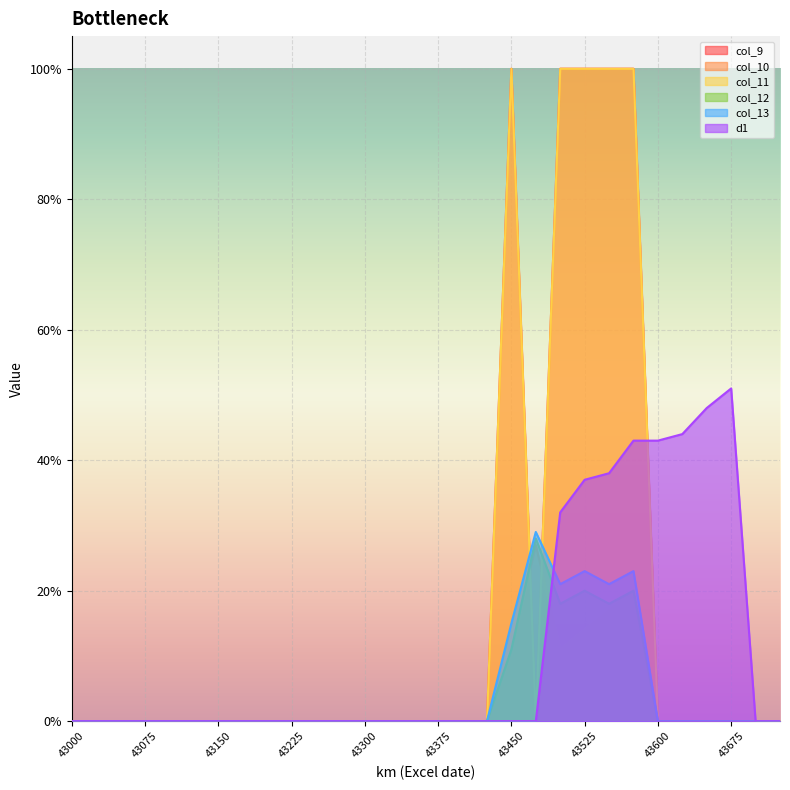

Reading left to right, transcribe all the data shown in this chart.

col_9: 43000=0.0	43025=0.0	43050=0.0	43075=0.0	43100=0.0	43125=0.0	43150=0.0	43175=0.0	43200=0.0	43225=0.0	43250=0.0	43275=0.0	43300=0.0	43325=0.0	43350=0.0	43375=0.0	43400=0.0	43425=0.0	43450=1.0	43475=0.0	43500=1.0	43525=1.0	43550=1.0	43575=1.0	43600=0.0	43625=0.0	43650=0.0	43675=0.0	43700=0.0	43725=0.0
col_10: 43000=0.0	43025=0.0	43050=0.0	43075=0.0	43100=0.0	43125=0.0	43150=0.0	43175=0.0	43200=0.0	43225=0.0	43250=0.0	43275=0.0	43300=0.0	43325=0.0	43350=0.0	43375=0.0	43400=0.0	43425=0.0	43450=0.1	43475=0.3	43500=0.1	43525=0.1	43550=0.2	43575=0.2	43600=0.0	43625=0.0	43650=0.0	43675=0.0	43700=0.0	43725=0.0
col_11: 43000=0.0	43025=0.0	43050=0.0	43075=0.0	43100=0.0	43125=0.0	43150=0.0	43175=0.0	43200=0.0	43225=0.0	43250=0.0	43275=0.0	43300=0.0	43325=0.0	43350=0.0	43375=0.0	43400=0.0	43425=0.0	43450=1.0	43475=0.0	43500=1.0	43525=1.0	43550=1.0	43575=1.0	43600=0.0	43625=0.0	43650=0.0	43675=0.0	43700=0.0	43725=0.0
col_12: 43000=0.0	43025=0.0	43050=0.0	43075=0.0	43100=0.0	43125=0.0	43150=0.0	43175=0.0	43200=0.0	43225=0.0	43250=0.0	43275=0.0	43300=0.0	43325=0.0	43350=0.0	43375=0.0	43400=0.0	43425=0.0	43450=0.1	43475=0.3	43500=0.2	43525=0.2	43550=0.2	43575=0.2	43600=0.0	43625=0.0	43650=0.0	43675=0.0	43700=0.0	43725=0.0
col_13: 43000=0.0	43025=0.0	43050=0.0	43075=0.0	43100=0.0	43125=0.0	43150=0.0	43175=0.0	43200=0.0	43225=0.0	43250=0.0	43275=0.0	43300=0.0	43325=0.0	43350=0.0	43375=0.0	43400=0.0	43425=0.0	43450=0.1	43475=0.3	43500=0.2	43525=0.2	43550=0.2	43575=0.2	43600=0.0	43625=0.0	43650=0.0	43675=0.0	43700=0.0	43725=0.0
d1: 43000=0.0	43025=0.0	43050=0.0	43075=0.0	43100=0.0	43125=0.0	43150=0.0	43175=0.0	43200=0.0	43225=0.0	43250=0.0	43275=0.0	43300=0.0	43325=0.0	43350=0.0	43375=0.0	43400=0.0	43425=0.0	43450=0.0	43475=0.0	43500=0.3	43525=0.4	43550=0.4	43575=0.4	43600=0.4	43625=0.4	43650=0.5	43675=0.5	43700=0.0	43725=0.0